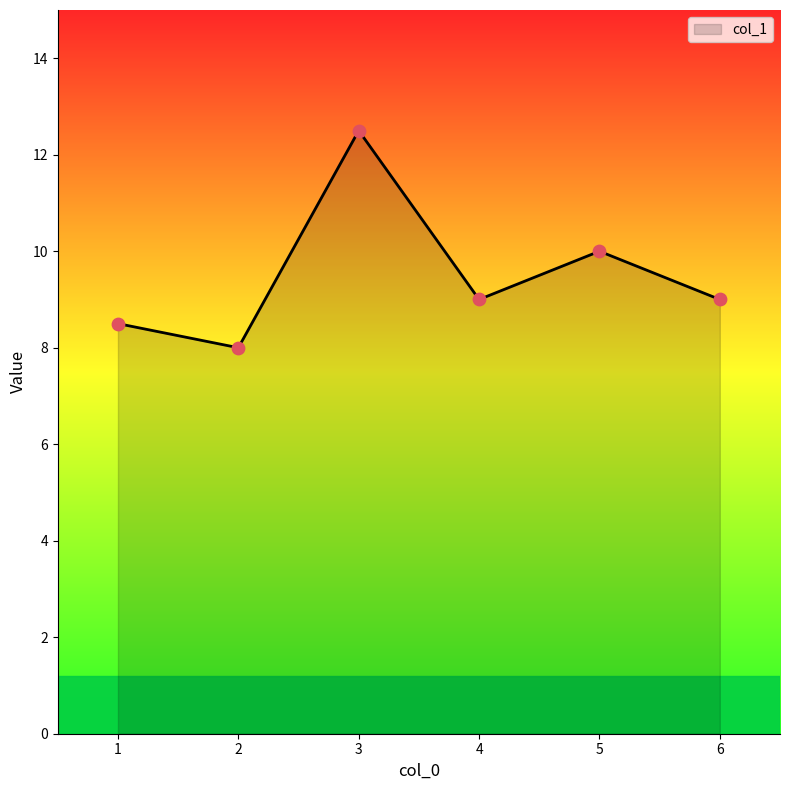

Between 2 and 5, which is larger?

5